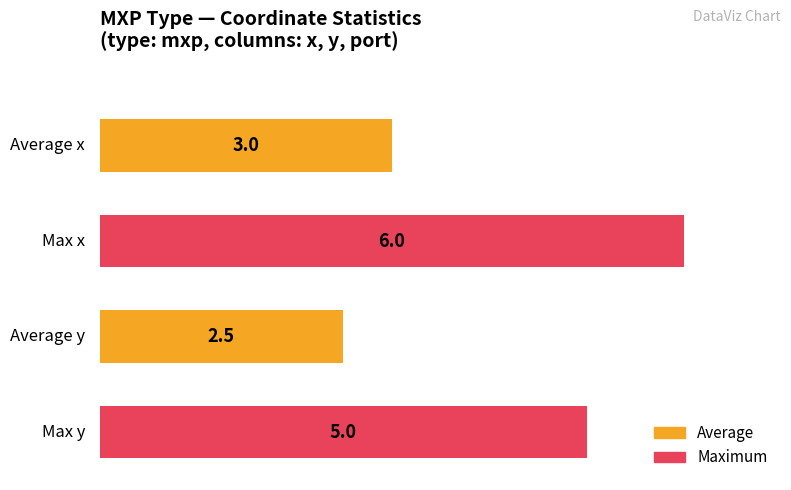

How many bars are there in total?

4